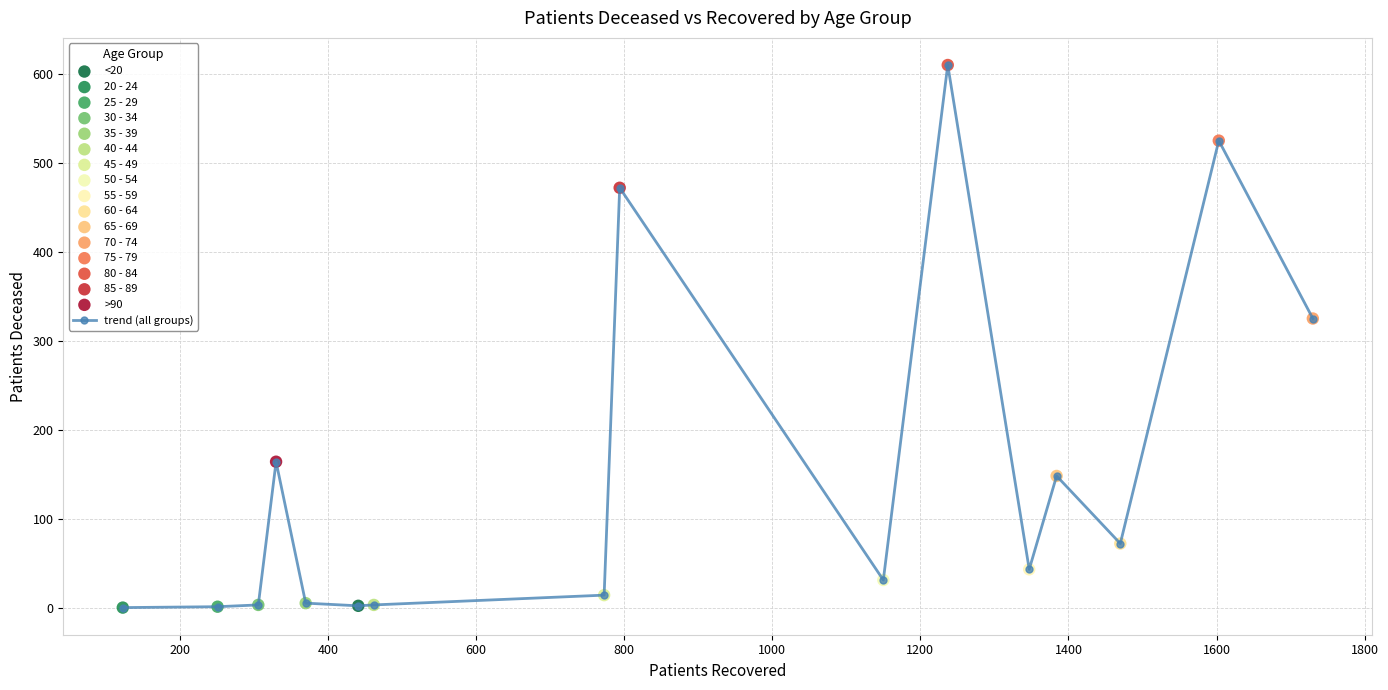

What is the sum of all values?

2418